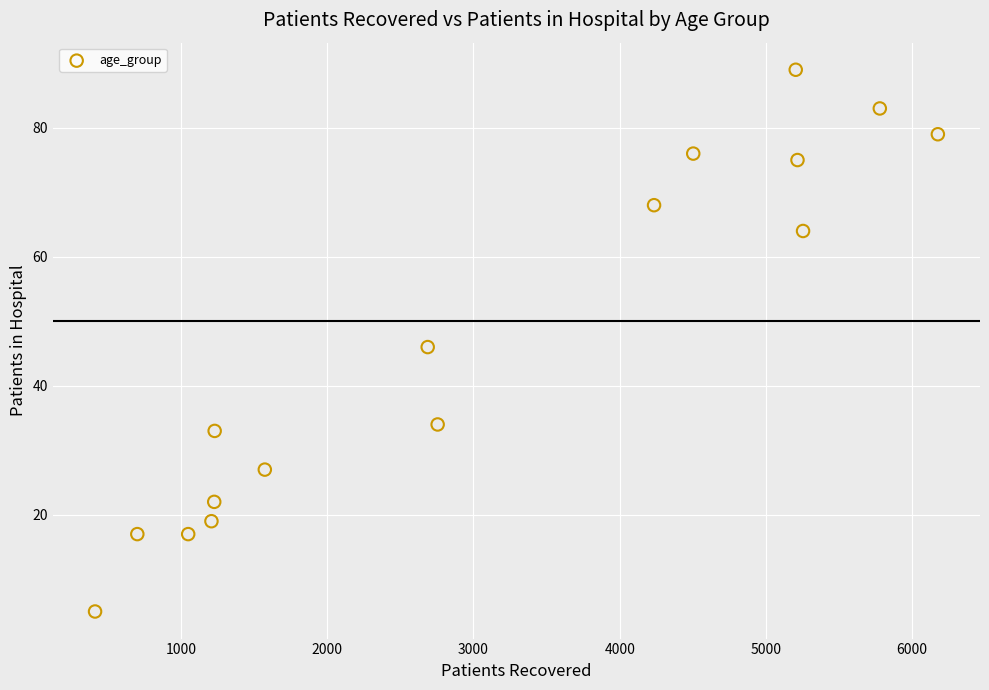

What Y value in the scatter plot is closest to 47?

46